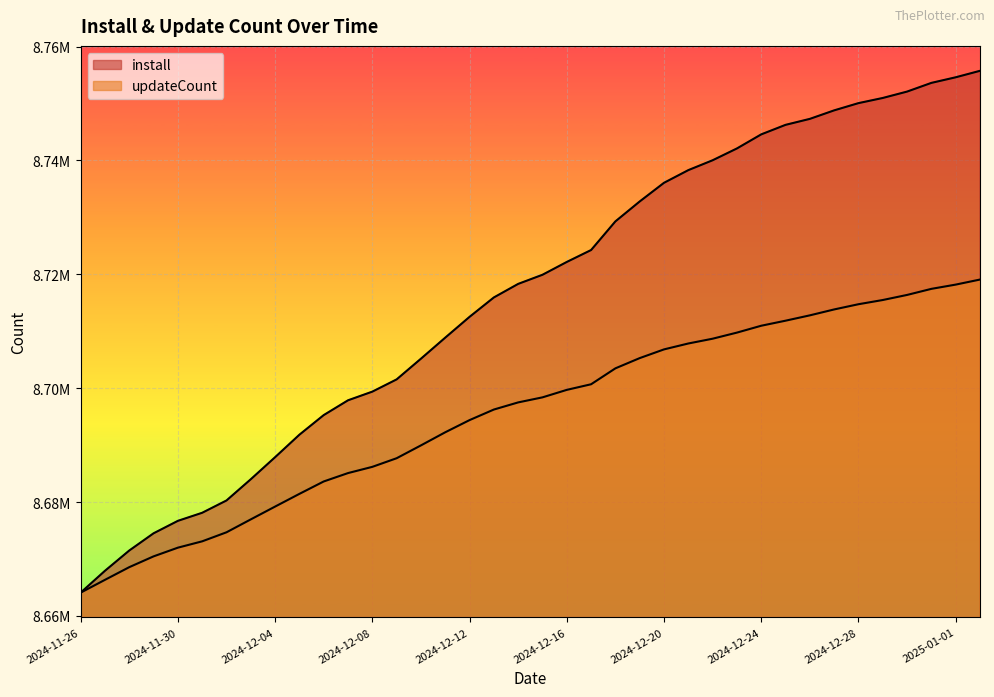

What is the difference between the updateCount values at 2024-12-26 and 2024-12-08?

26613.2